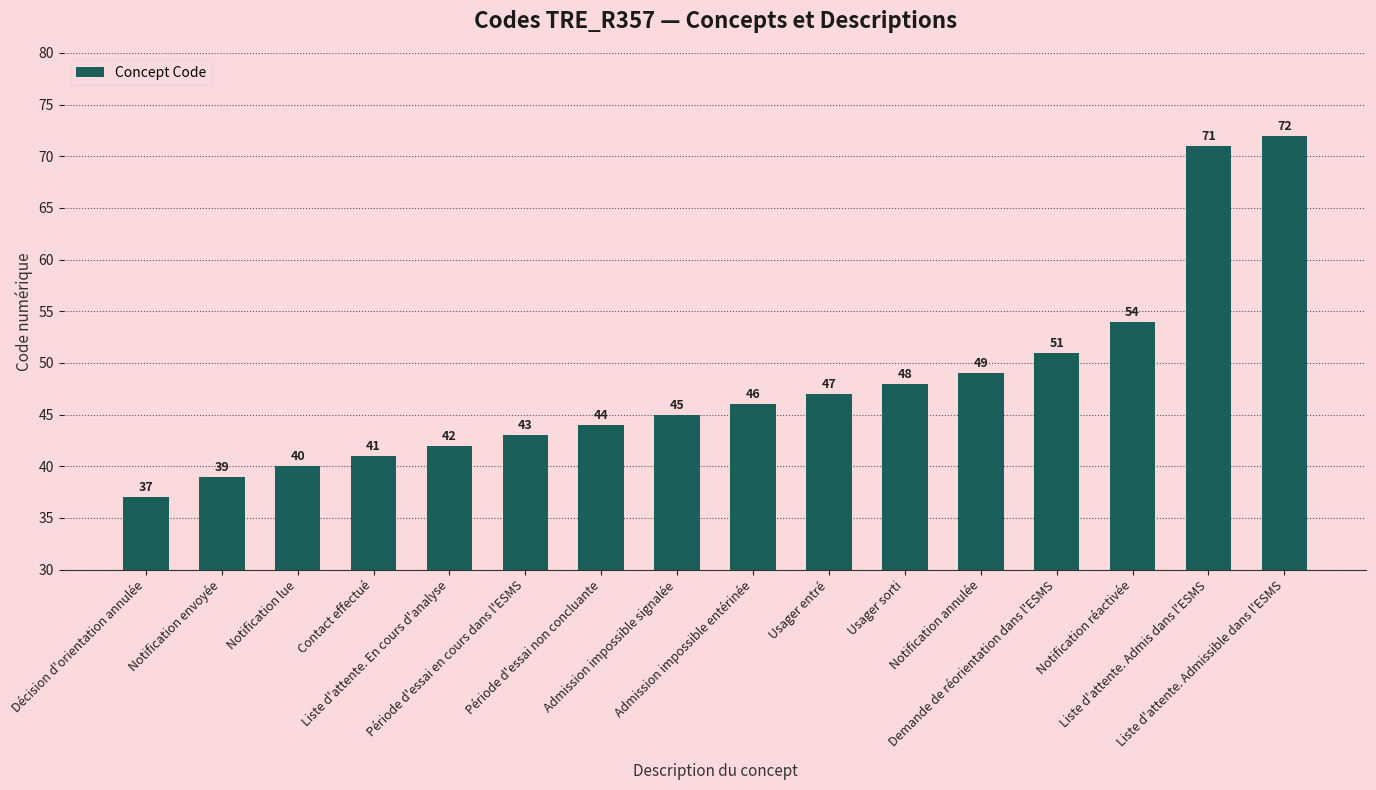

Reading left to right, extract all data points from this chart.

37	39	40	41	42	43	44	45	46	47	48	49	51	54	71	72